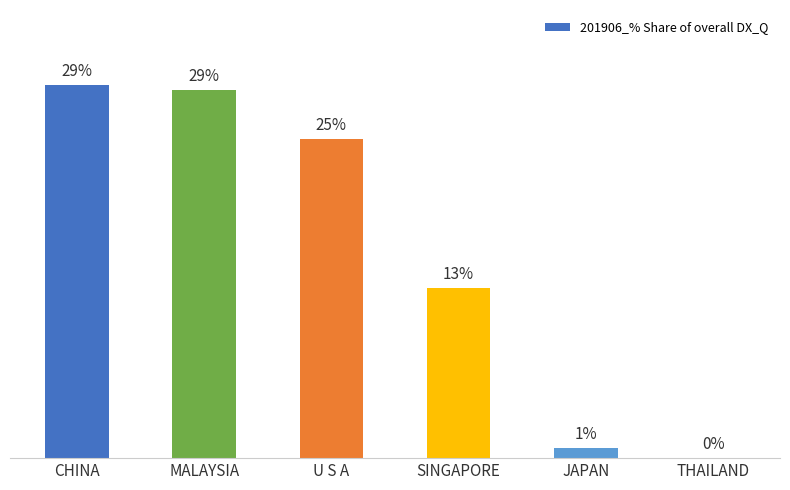

Where is the data nearest to the value 14?

SINGAPORE